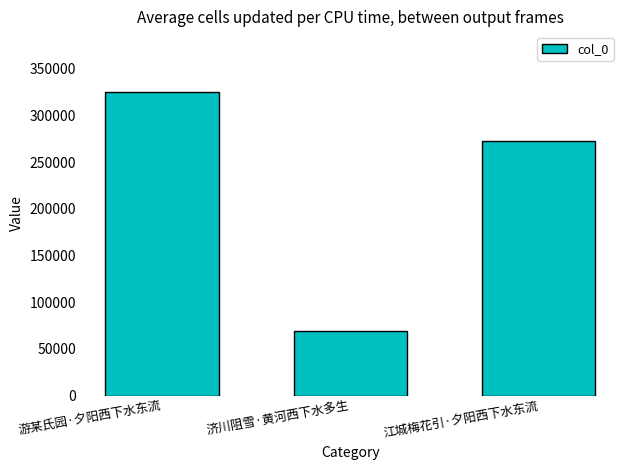

Reading left to right, extract all data points from this chart.

游某氏园·夕阳西下水东流=325172	济川阻雪·黄河西下水多生=69086	江城梅花引·夕阳西下水东流=272498